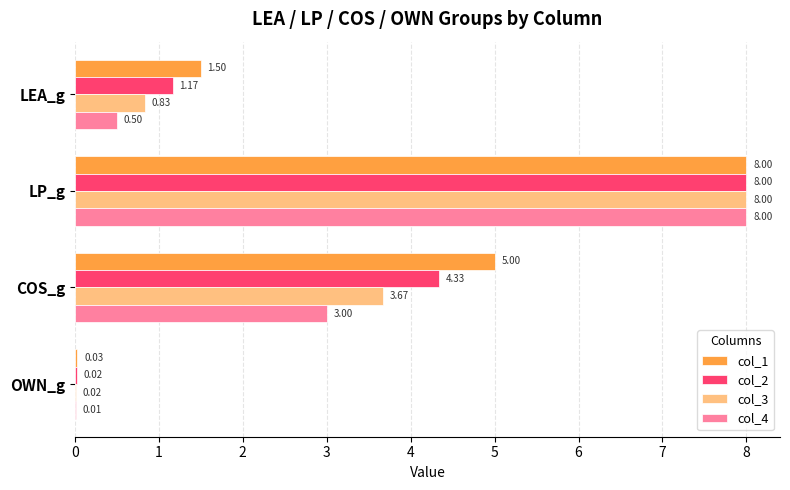

What is the total value across all series at LEA_g?

4.0